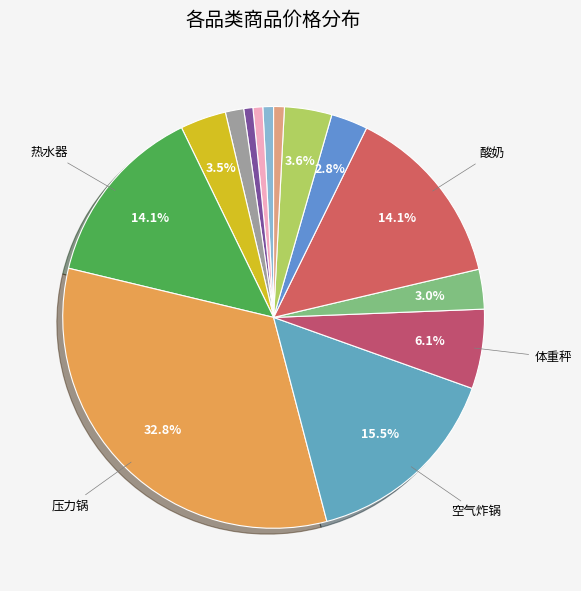

Which category has the smallest portion of the pie?

葡萄